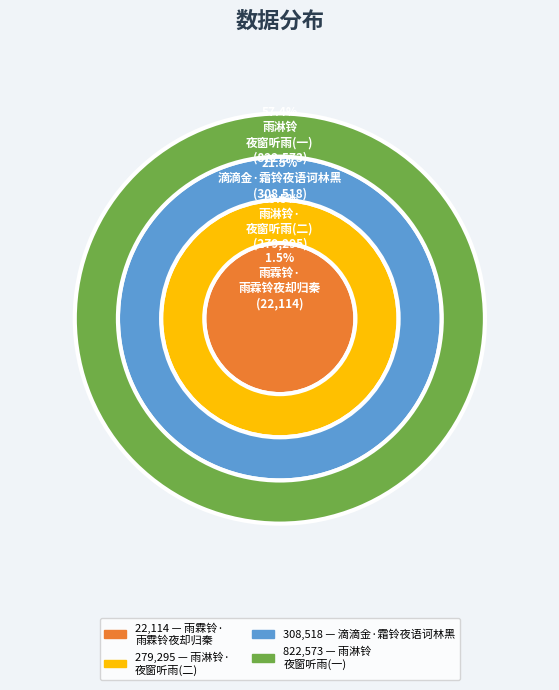

To the nearest percent, what is the difference between the 雨淋铃 夜窗听雨，孤雁和之，客感深矣。因调夹钟羽平叶一解 and 滴滴金·霜铃夜语诃林黑 slice percentages?

36%